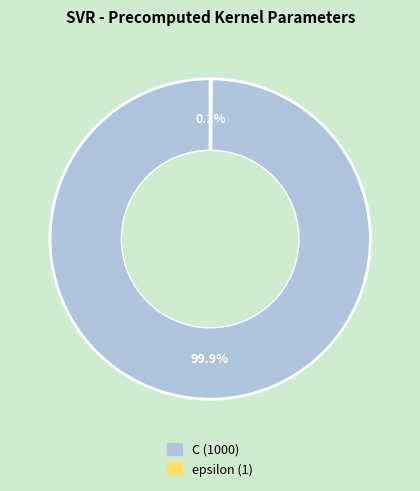

Does any single category account for the majority?

Yes